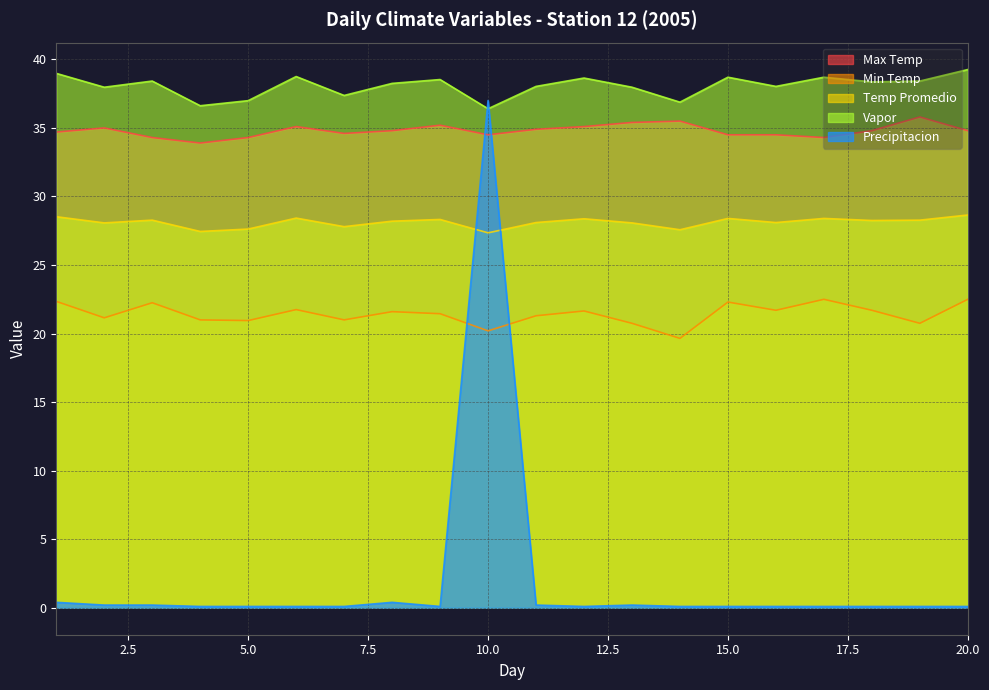

Where is the first local minimum for Min Temp?

2